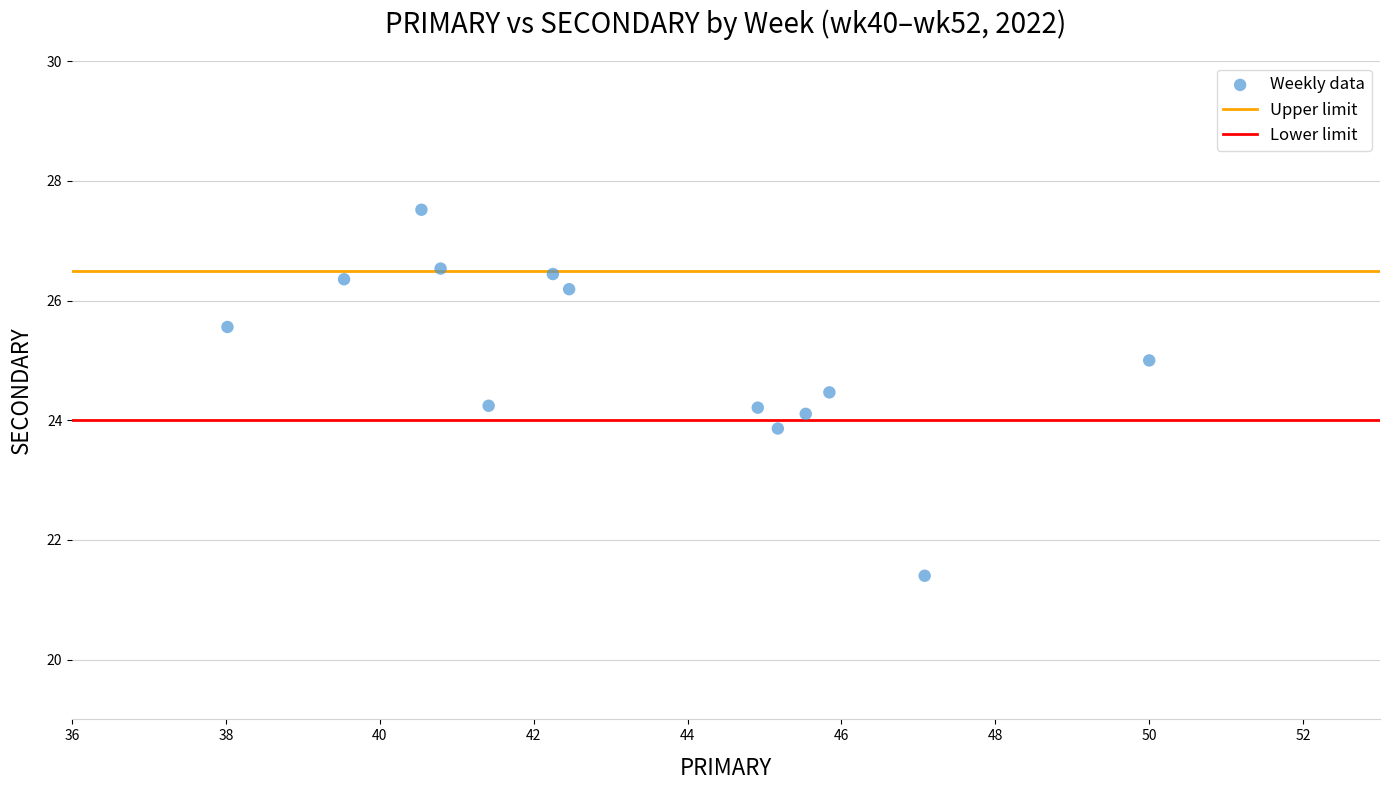

What is the range of Y values (max minus min)?

6.1